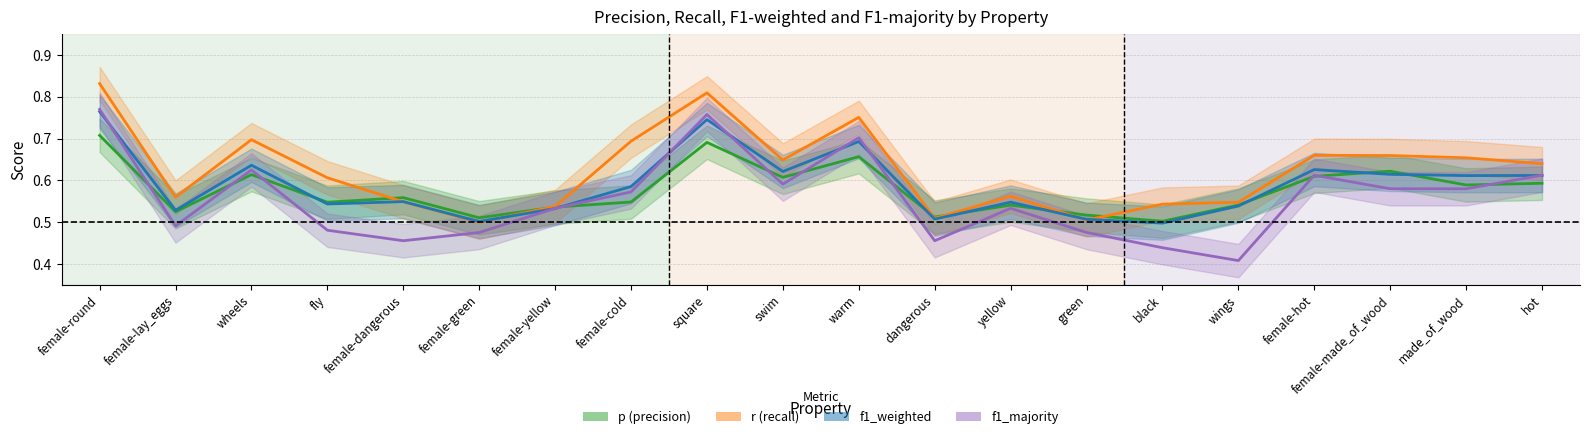

How many data points does each series have?

20